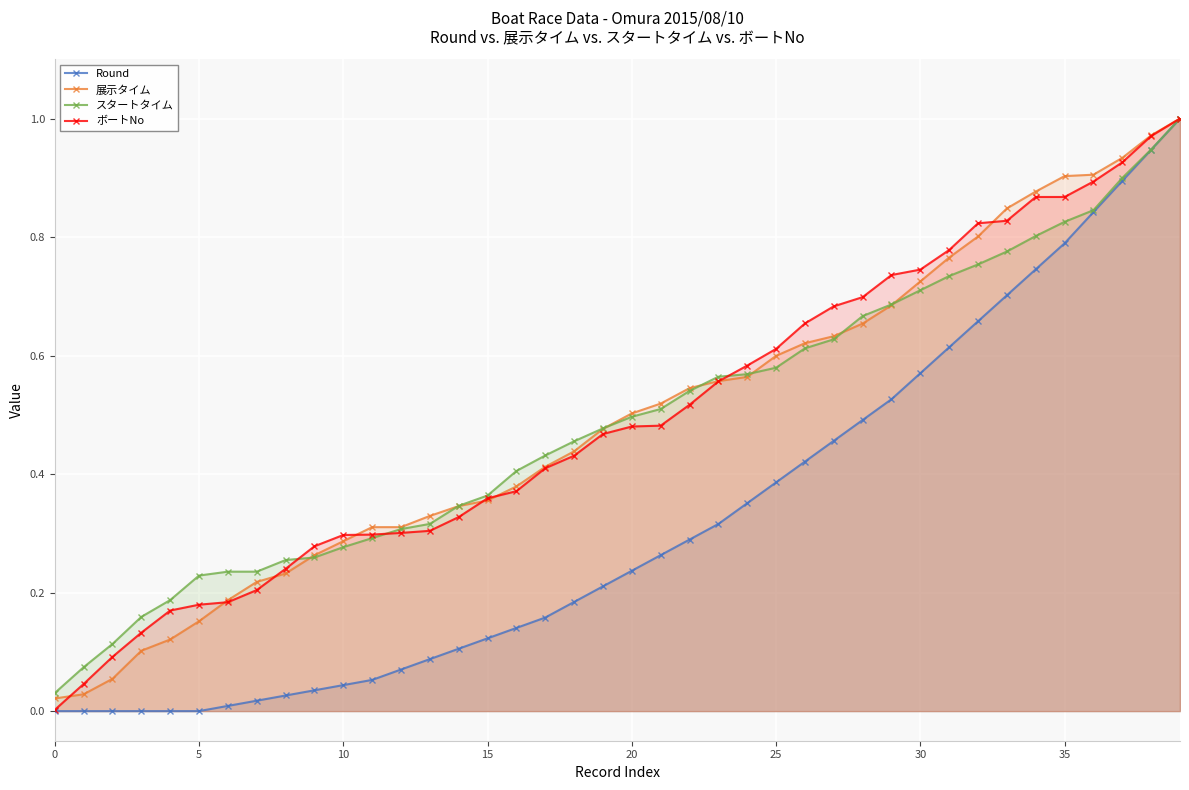

Is the value of ボートNo at 38 greater than the value of スタートタイム at 35?

Yes